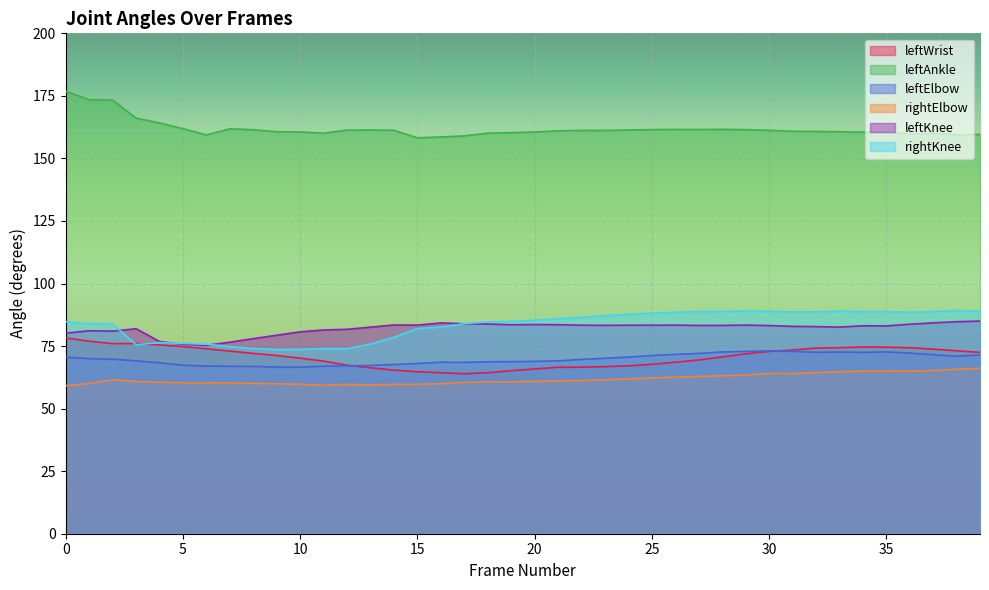

What is the value of the rightElbow point at the 20th from the left?

60.7